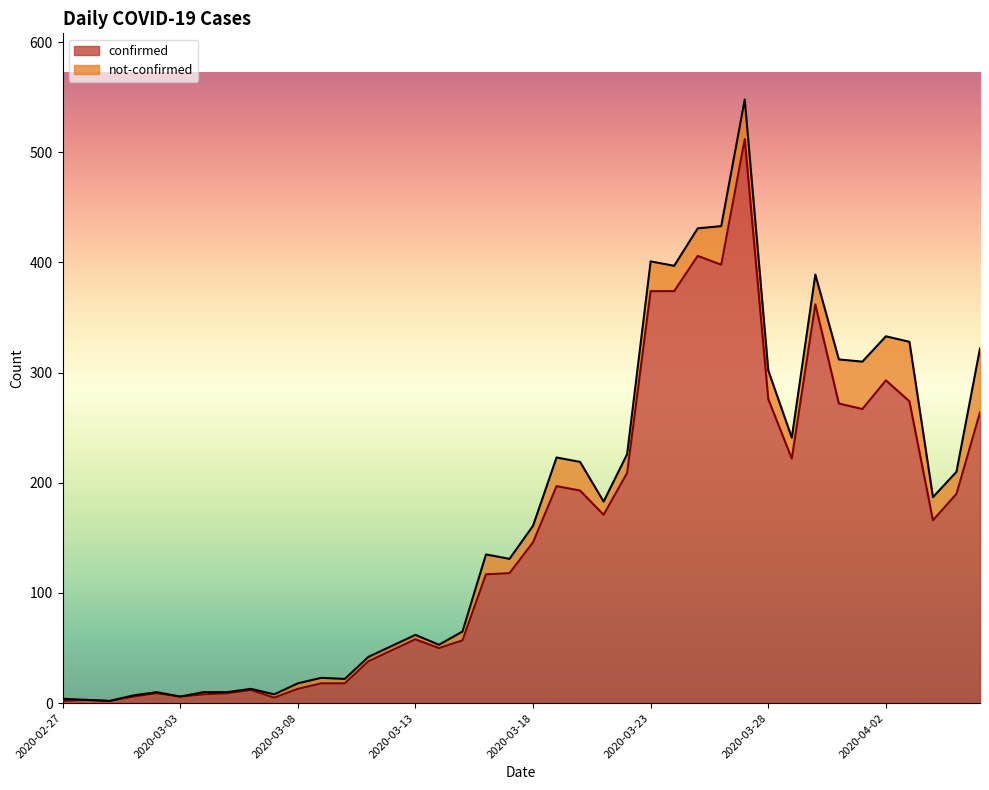

The value at 2020-03-25 is 406. True or false?

True